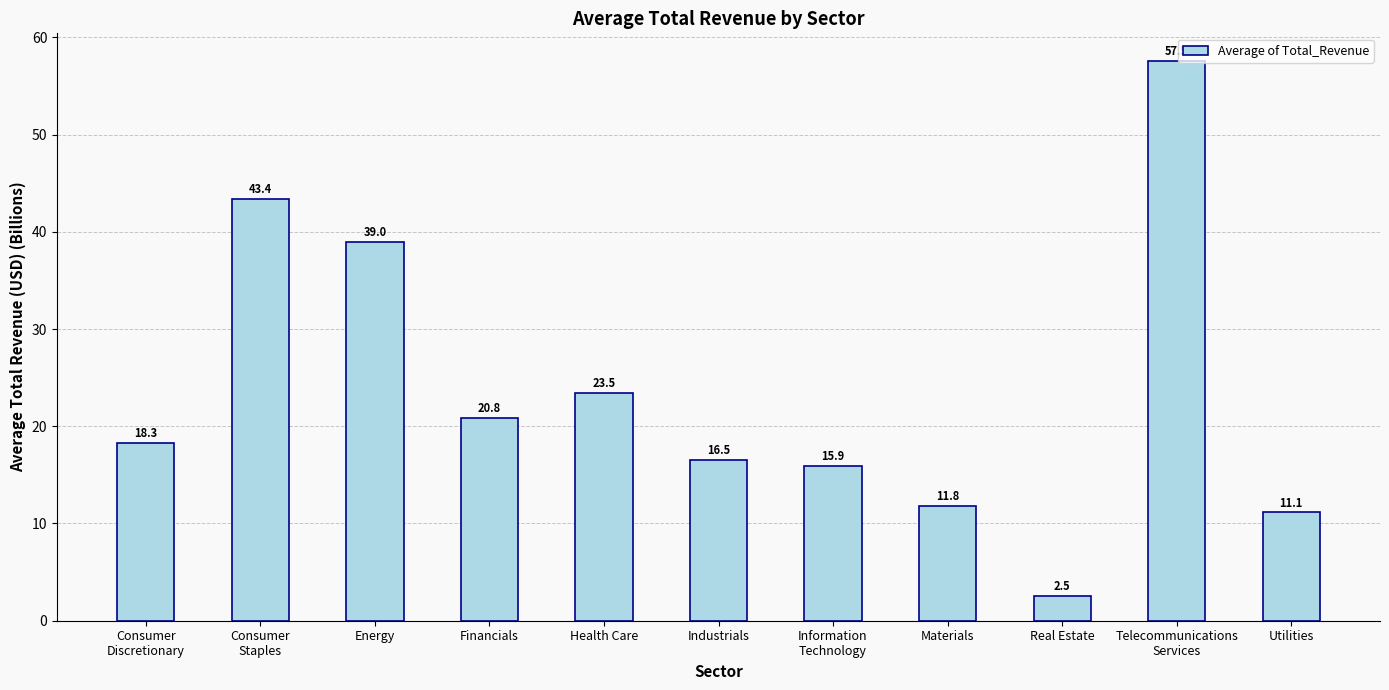

Reading left to right, list all the values displayed in this chart.

Consumer
Discretionary=18.3	Consumer
Staples=43.4	Energy=39.0	Financials=20.8	Health Care=23.5	Industrials=16.5	Information
Technology=15.9	Materials=11.8	Real Estate=2.5	Telecommunications
Services=57.5	Utilities=11.1